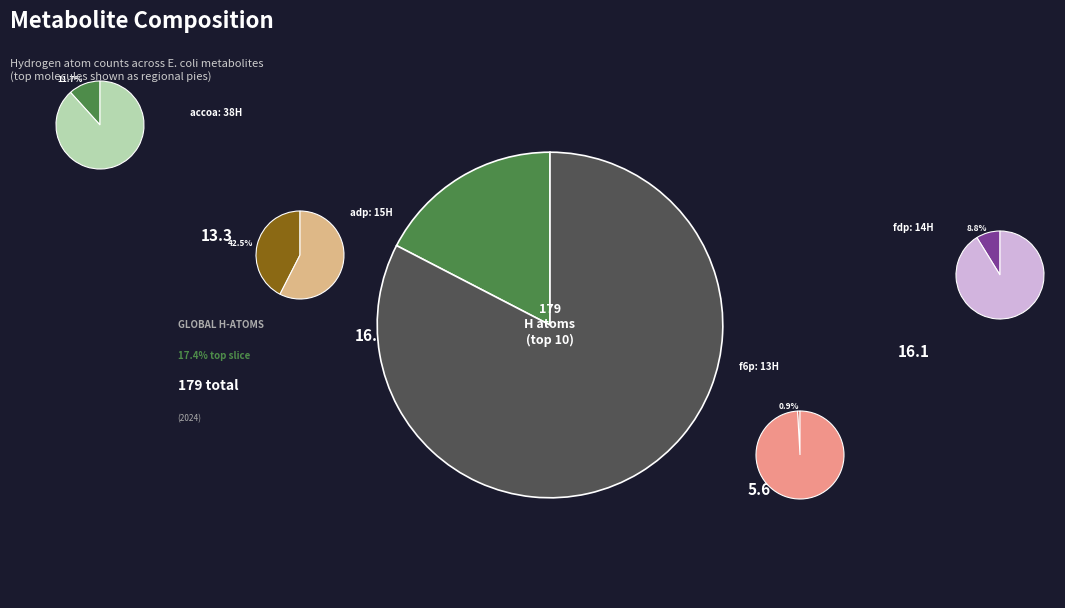

How much of the chart is everything except 0?

99.4%